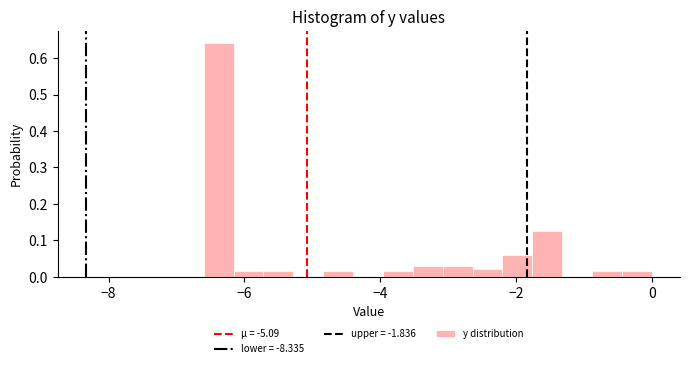

Read against the x-axis, roughly where is the centre of the tallest bar?

-6.4